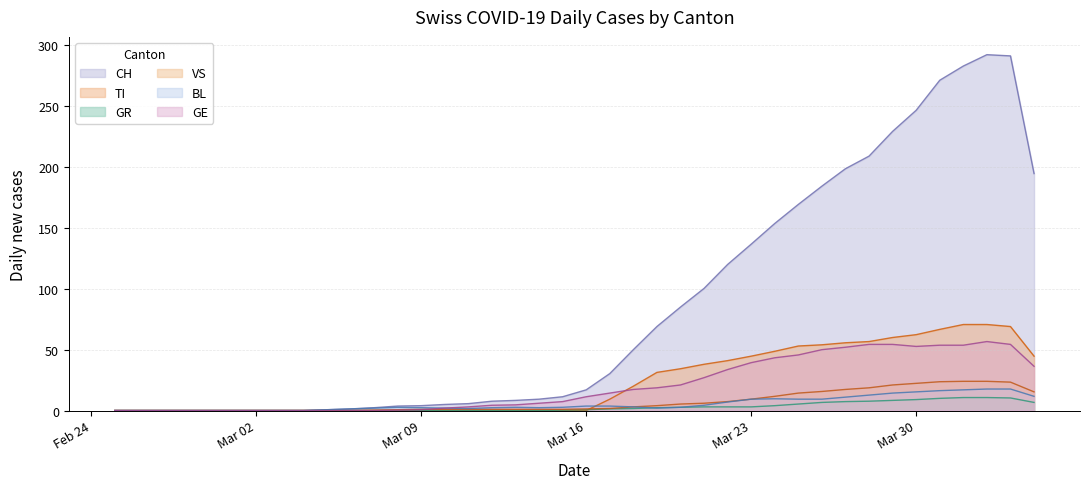

The value of CH at 2020-04-01 is 283.0. True or false?

True